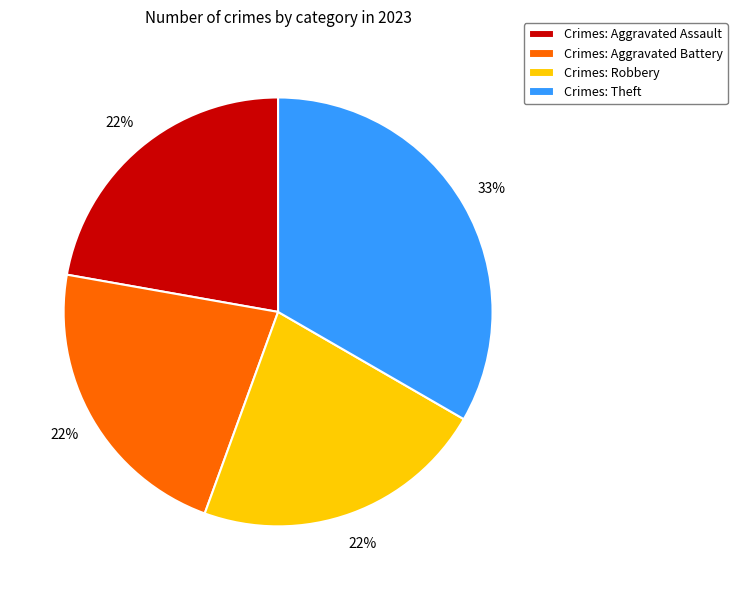

Which slice is the largest?

Crimes: Theft